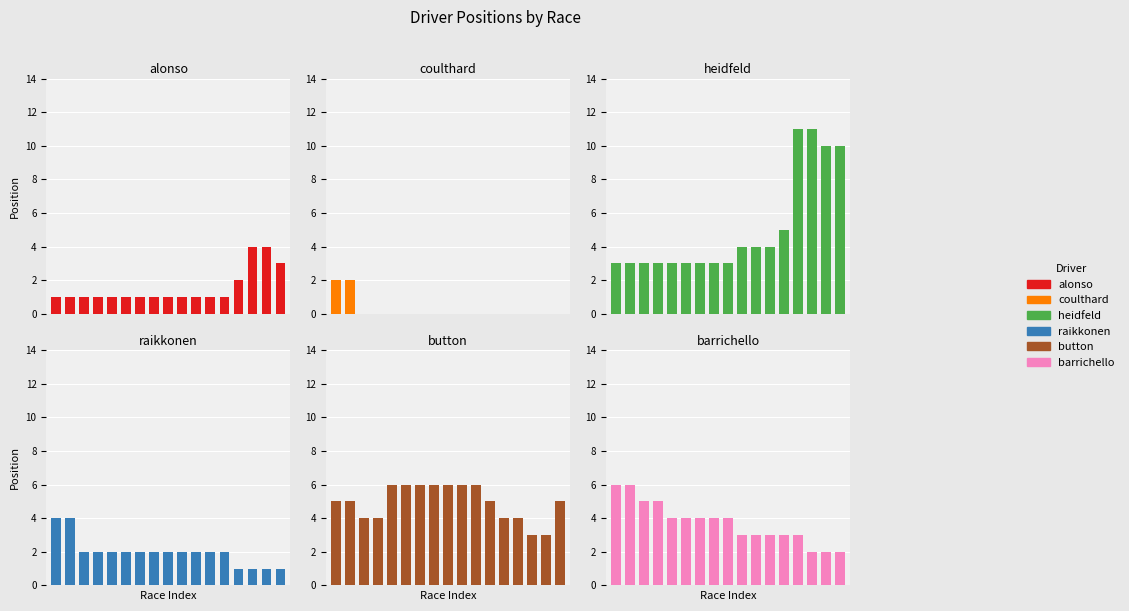

Which series has the widest spread of values?

heidfeld